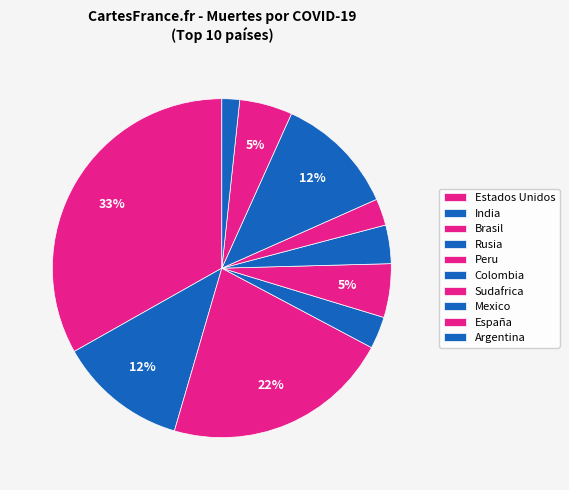

How many slices are in this pie chart?

10